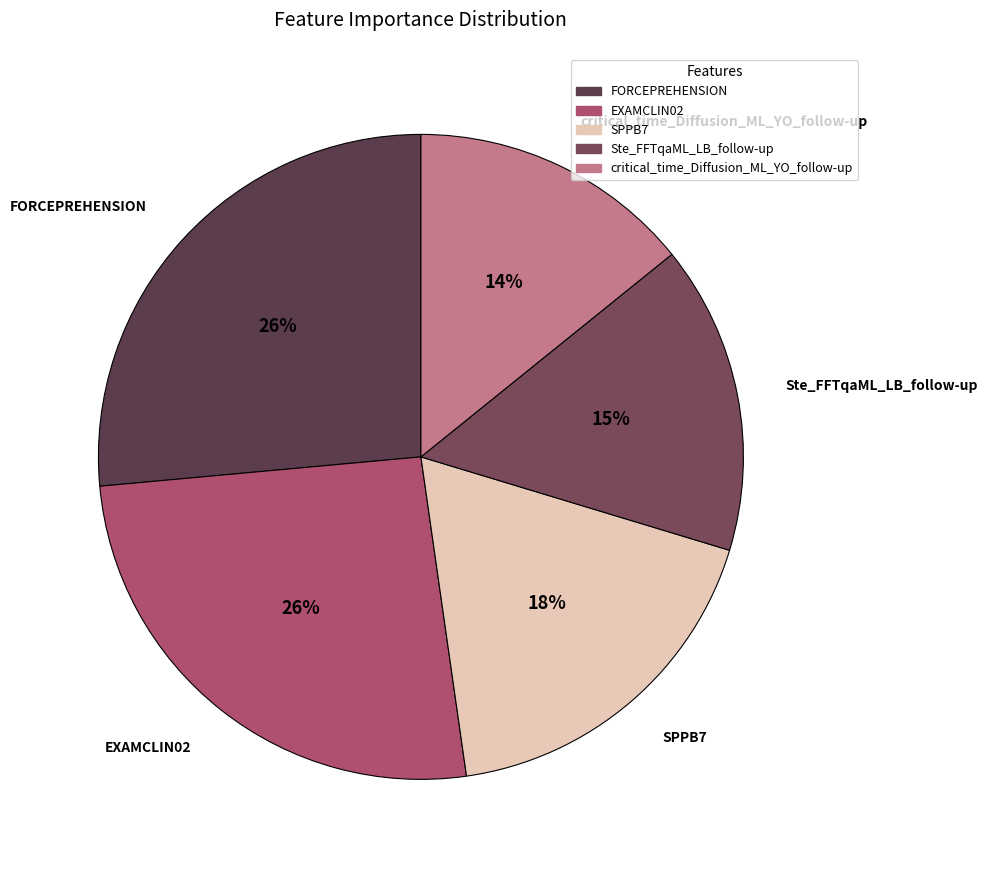

Do EXAMCLIN02 and FORCEPREHENSION together represent more than half of the pie?

Yes